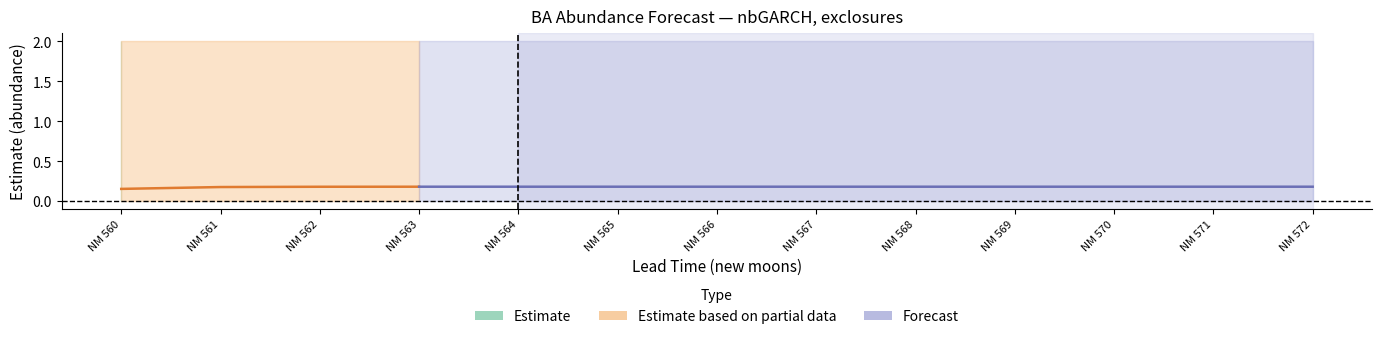

At which category is the sum across all series the highest?

572